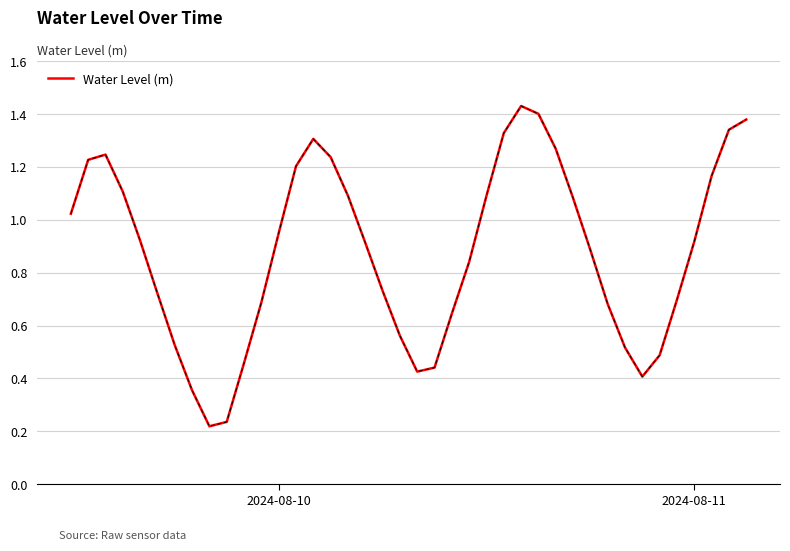

The value at 2024-08-10 is 1.6. True or false?

False